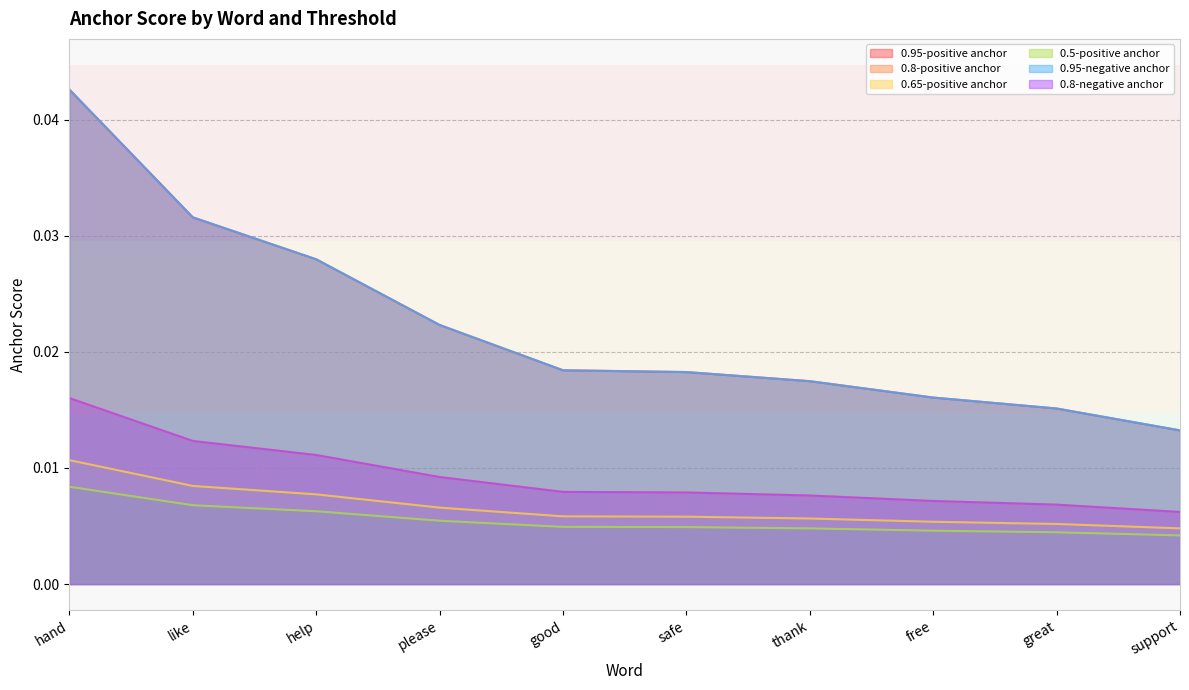

Does the chart display data point markers on the line(s)?

No